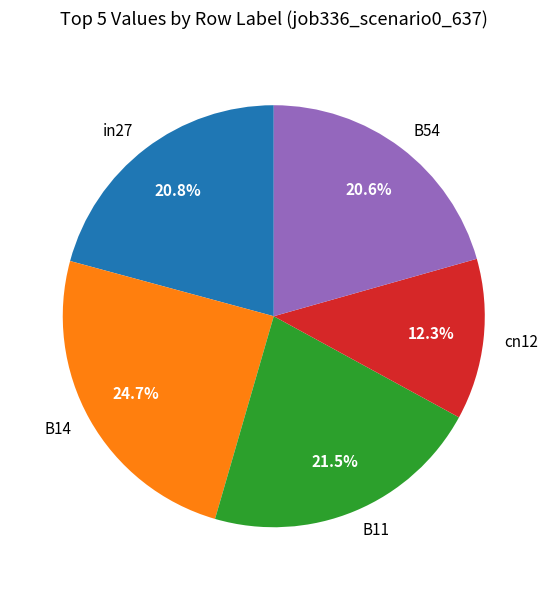

True or false: B14 accounts for 30% of the total.

False